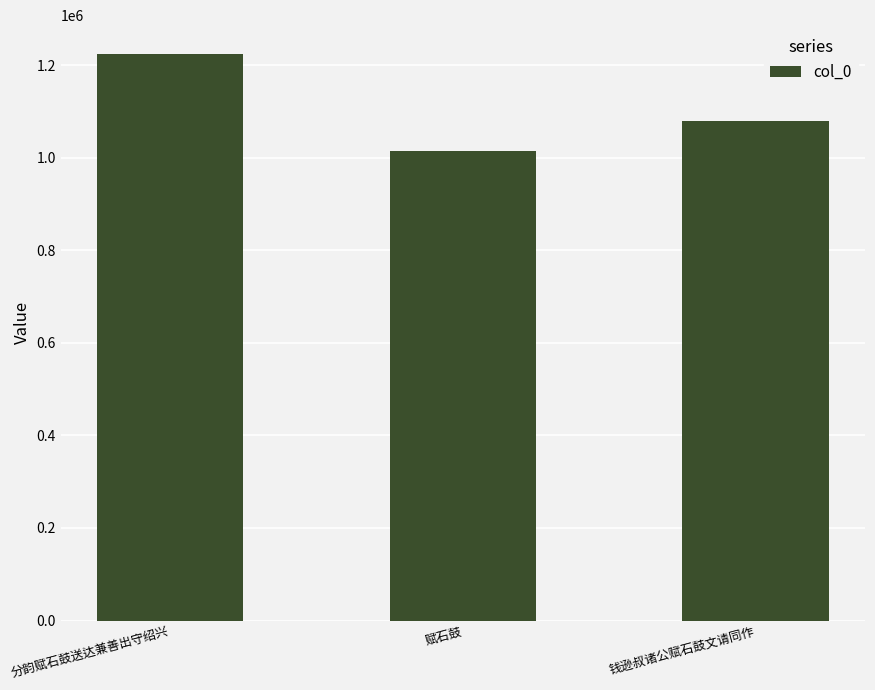

Which category has the lowest value across all series?

赋石鼓